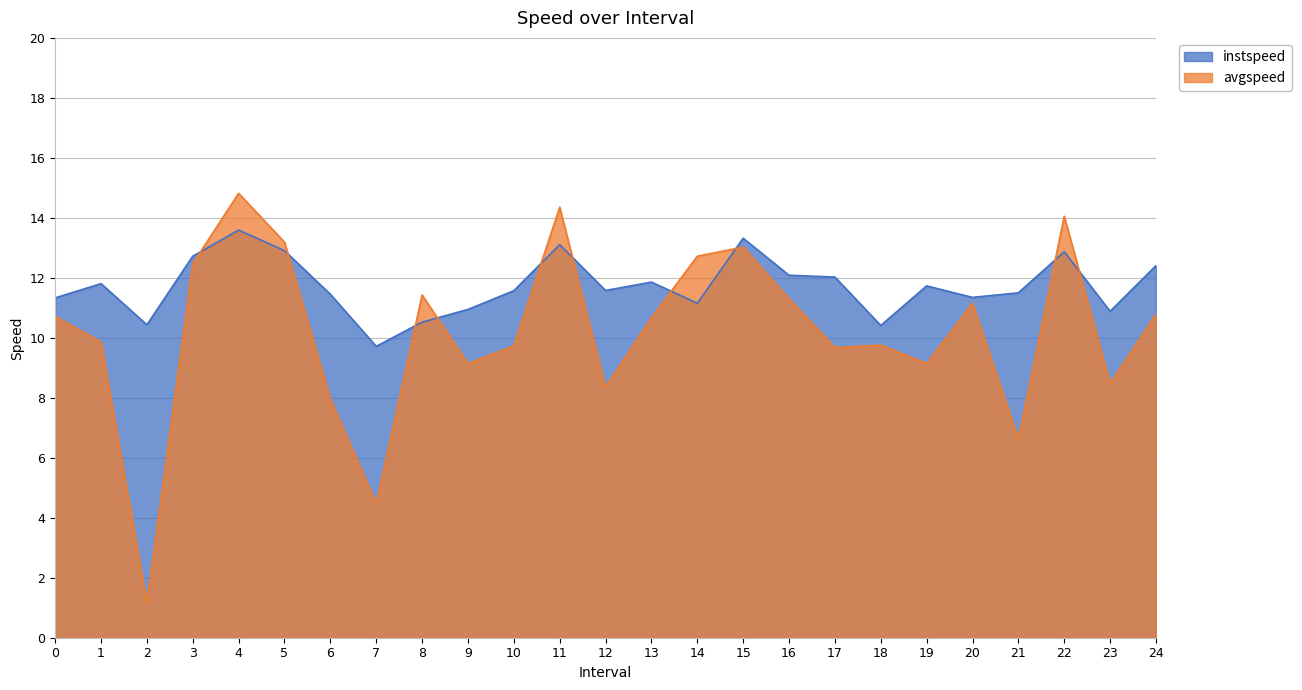

Count the number of categories in the chart.

25